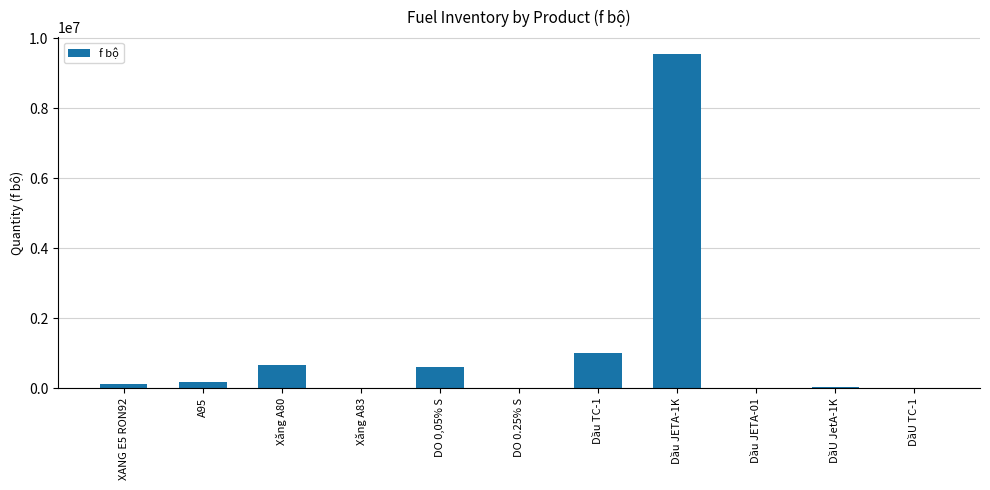

What is the change in value from A95 to Dầu TC-1?

+823518